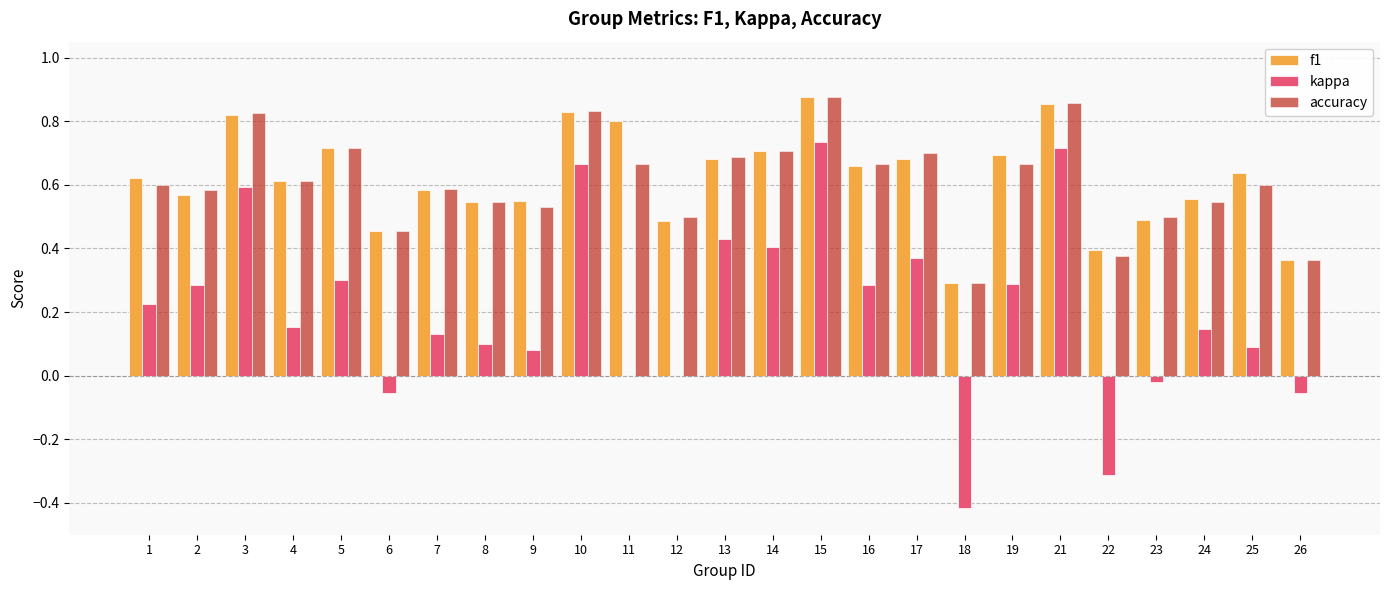

At which category is the sum across all series the highest?

15